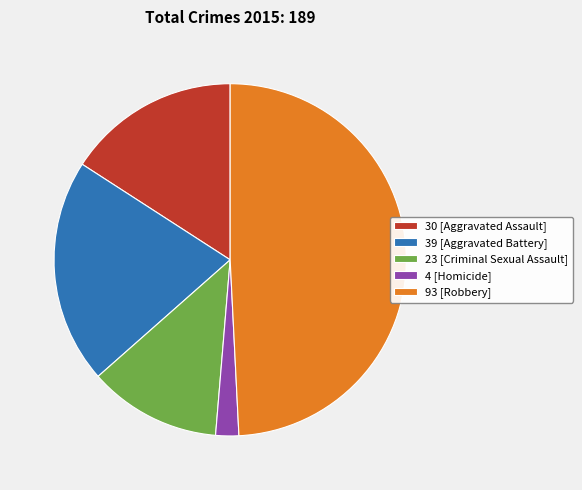

How many segments does this pie chart have?

5